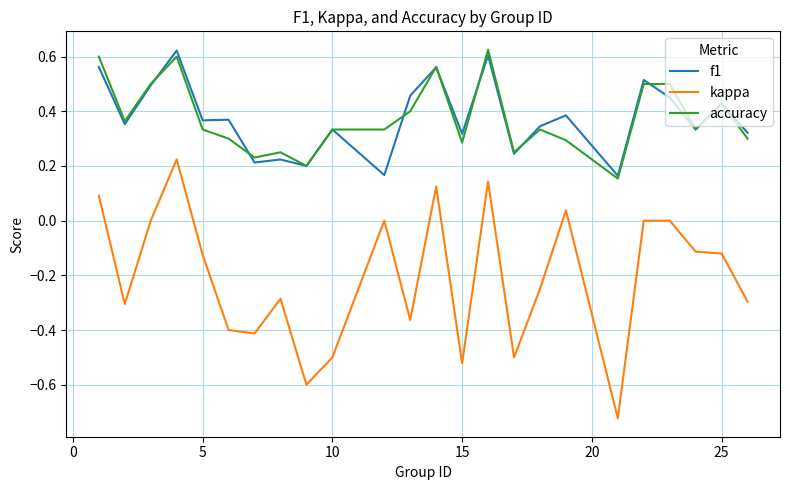

True or false: accuracy and kappa cross at least once.

False